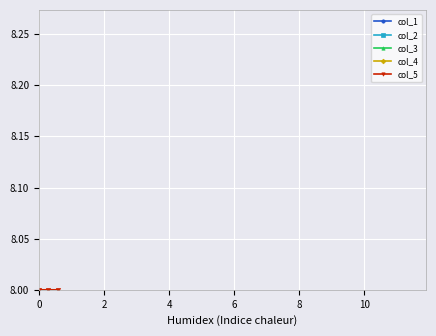

Which series ends up on top after the final intersection of col_5 and col_2?

col_2